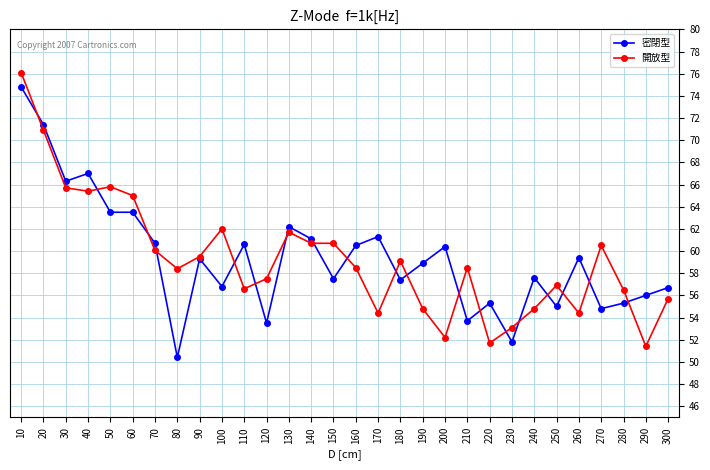

At which label does 密閉型 first exceed 59?

10